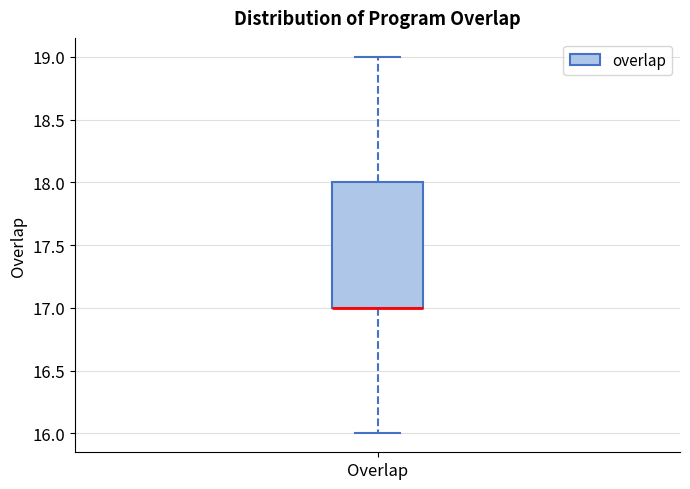

Where is the lower edge of the box for Overlap on the y-axis? The values are not printed on the chart, so give them approximately, as read against the axis.

17